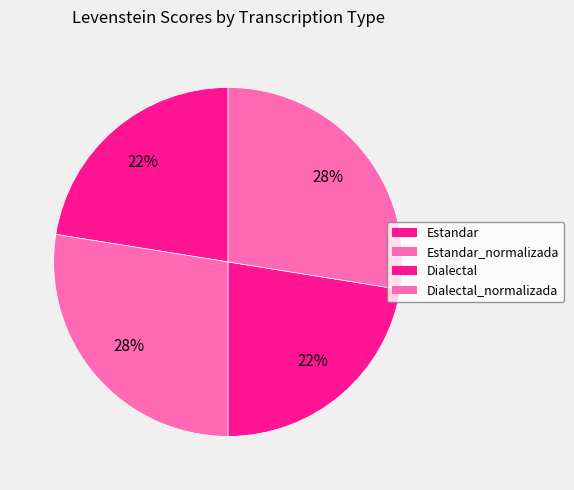

How many segments does this pie chart have?

4